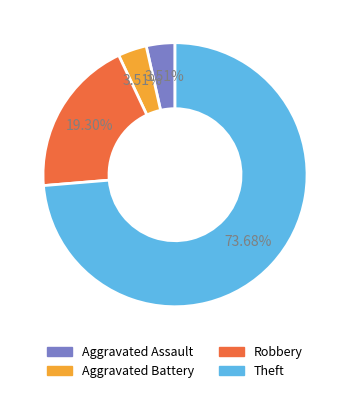

What is the majority slice?

Theft